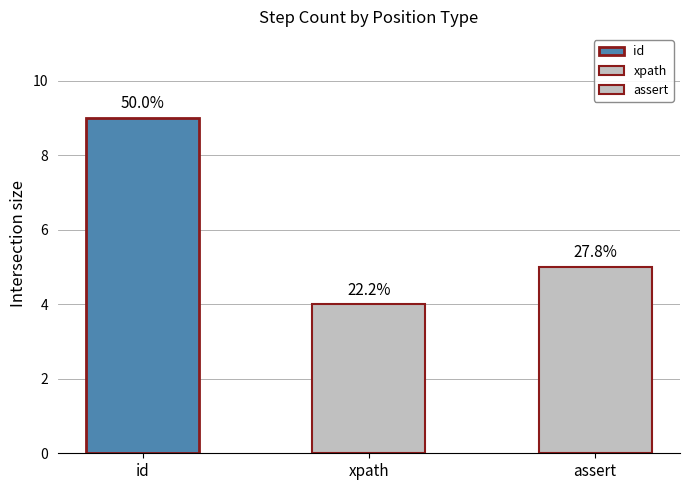

Are the bars horizontal?

No